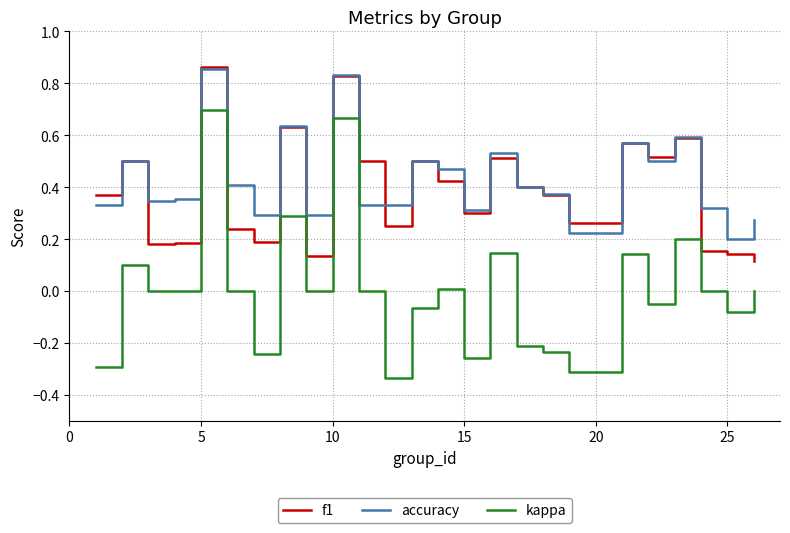

What is the sum of all f1 values?

9.7